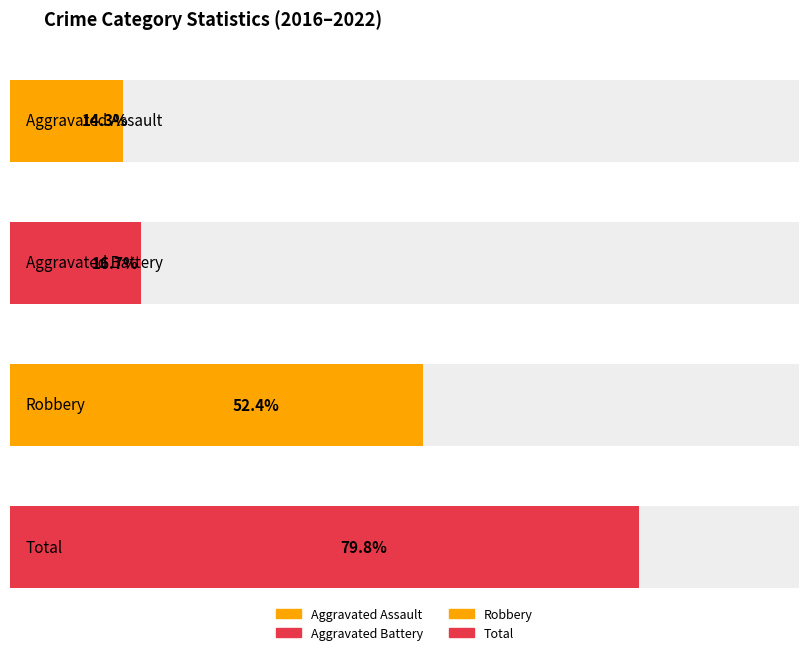

List the series in order of their peak value, lowest first.

Aggravated Assault, Aggravated Battery, Robbery, Total